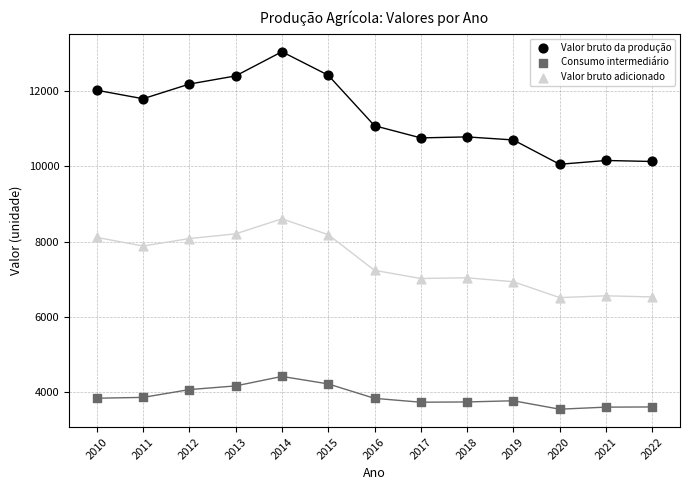

Which series contains the lowest Y value?

Consumo intermediário